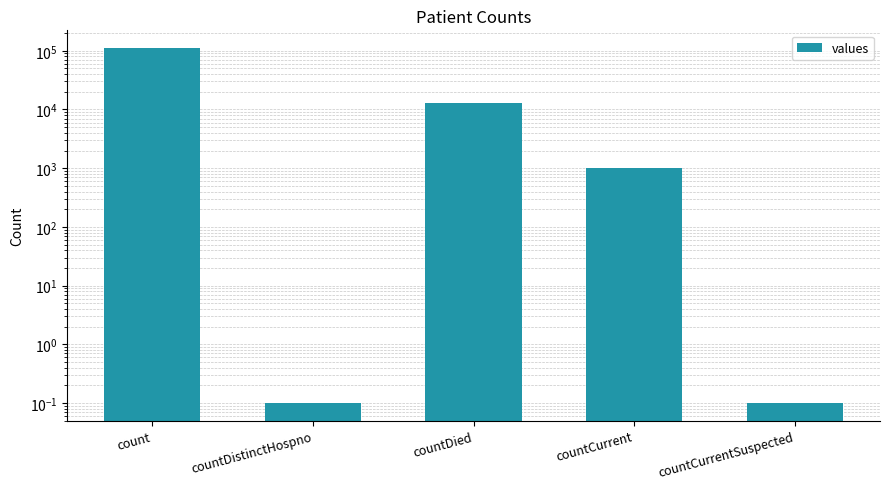

True or false: the data shows 0.1 at countCurrentSuspected.

True